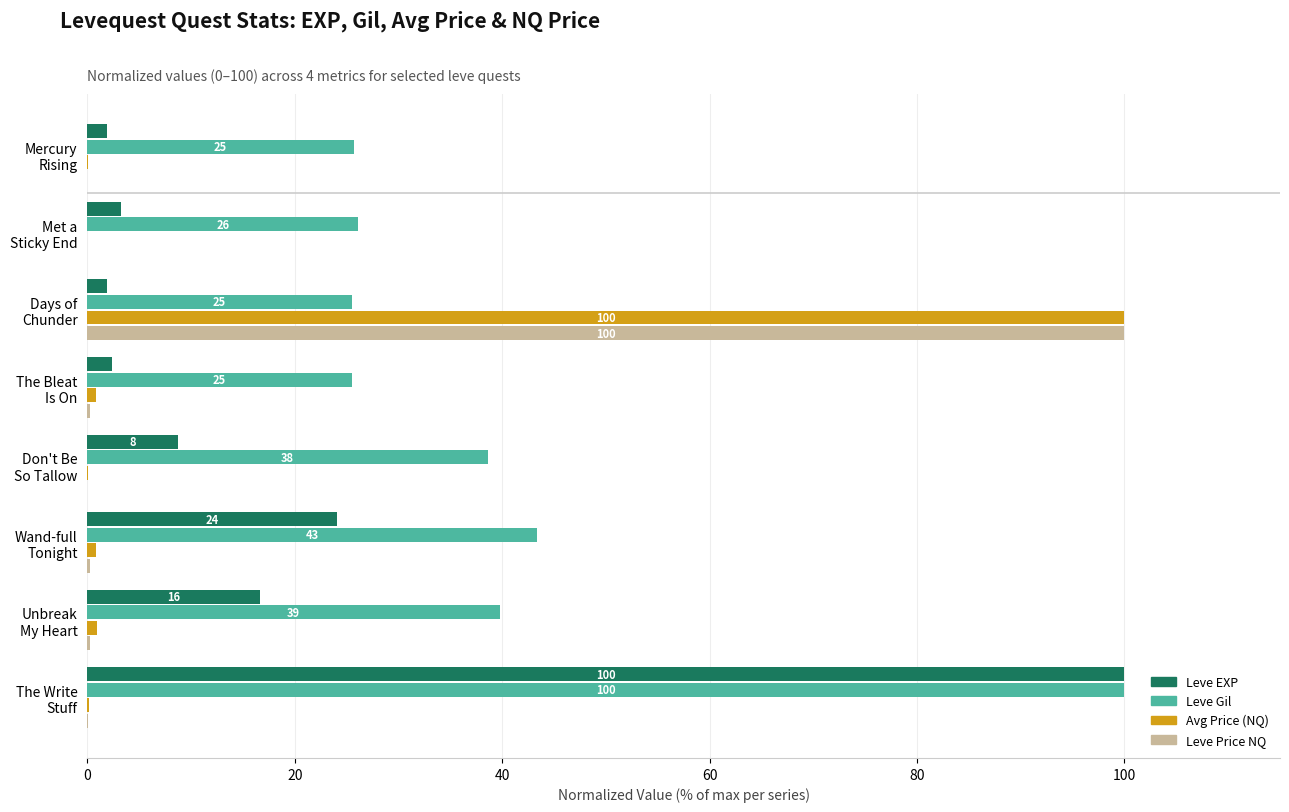

What is the highest value of the Leve Price NQ series?

100.0